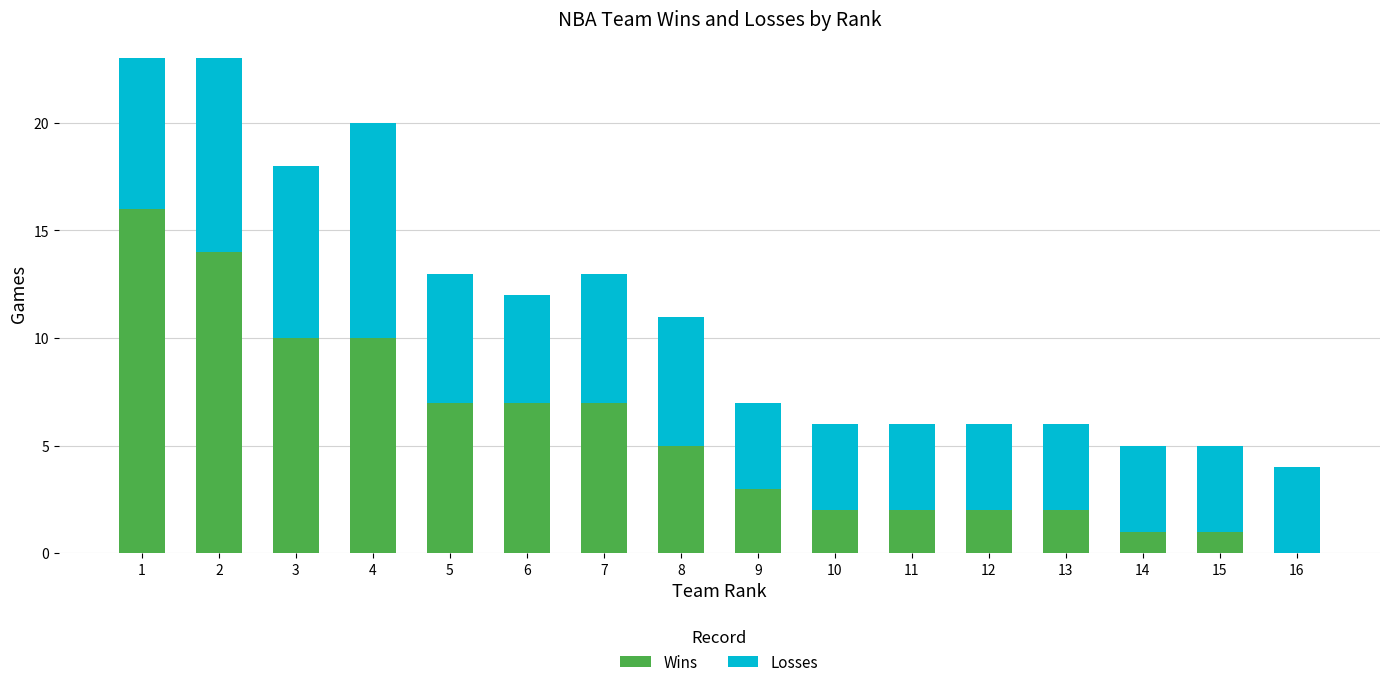

Is it true that Wins equals 1 at 10?

False